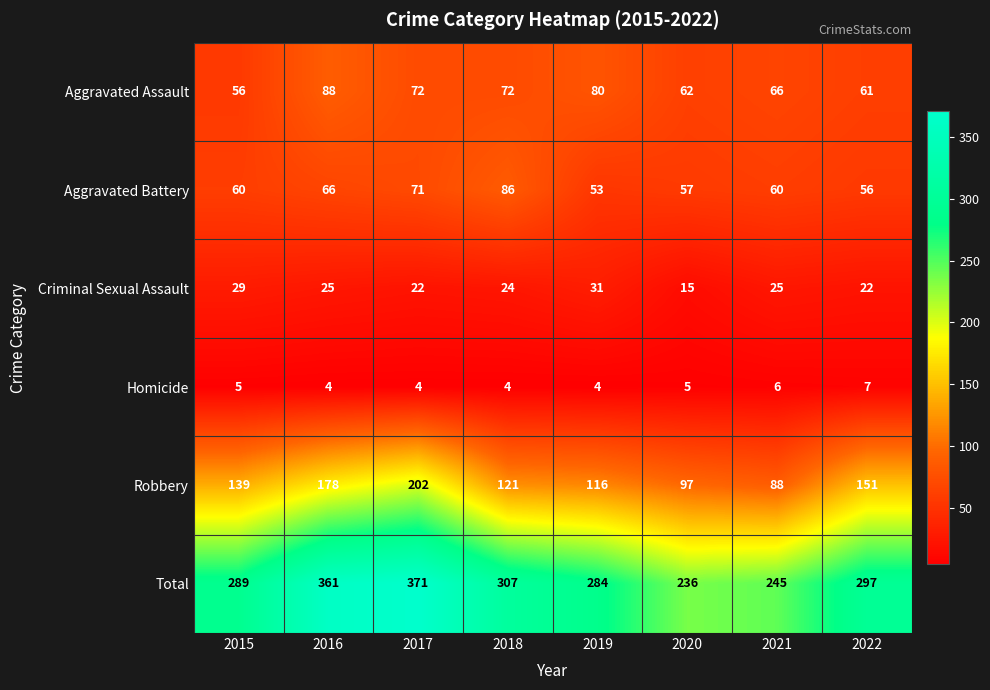

What is the difference between the maximum and minimum values in the Homicide series?

3